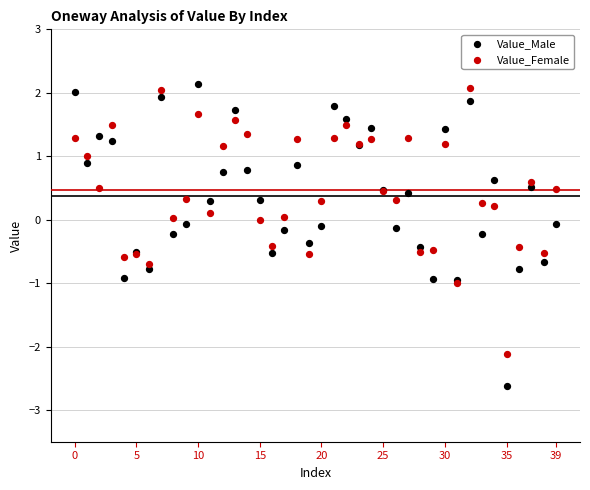

Which series has the largest Y range (max minus min)?

Value_Male